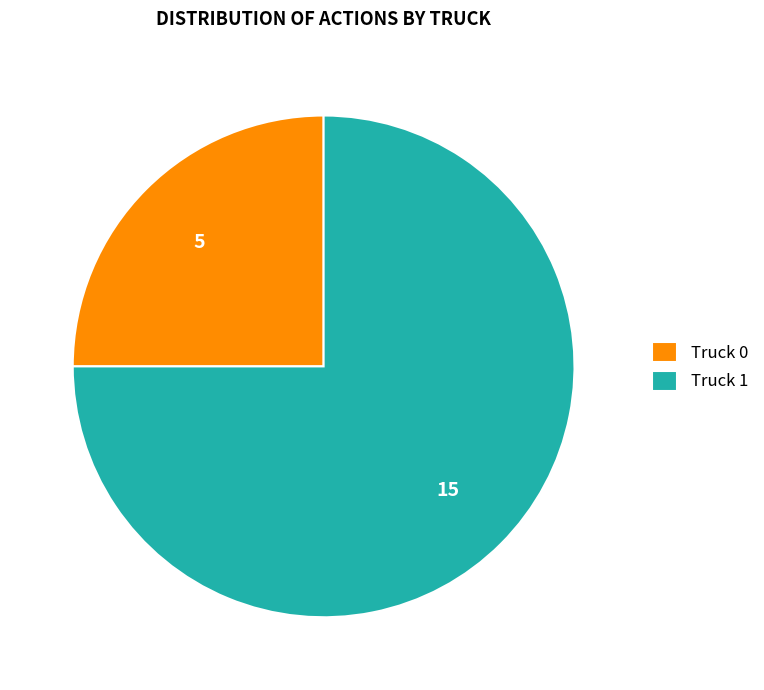

Which slice represents more than half of the pie?

Truck 1